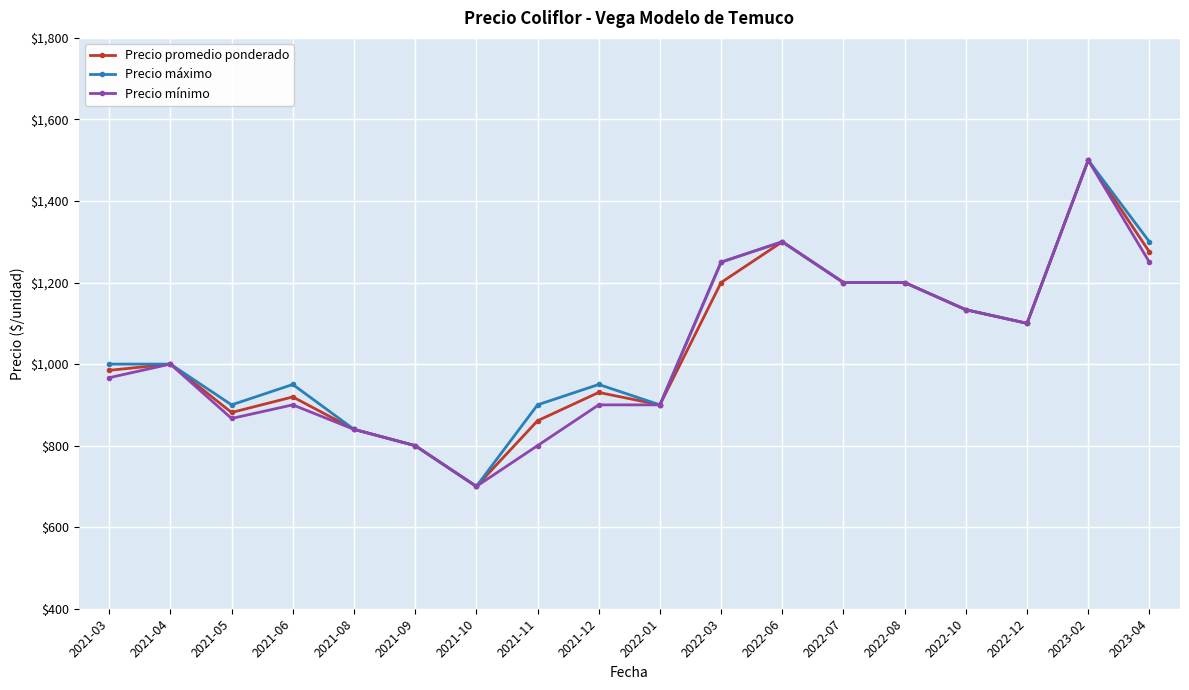

What are all the series names shown in the legend?

Precio promedio ponderado, Precio máximo, Precio mínimo